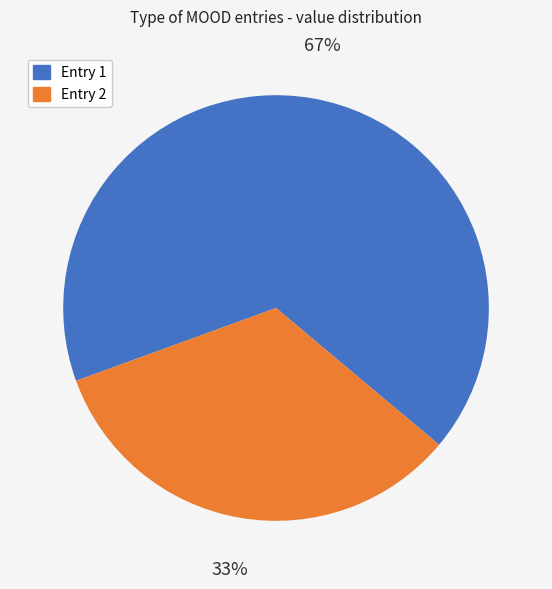

Which category has the biggest portion of the pie?

Entry 1